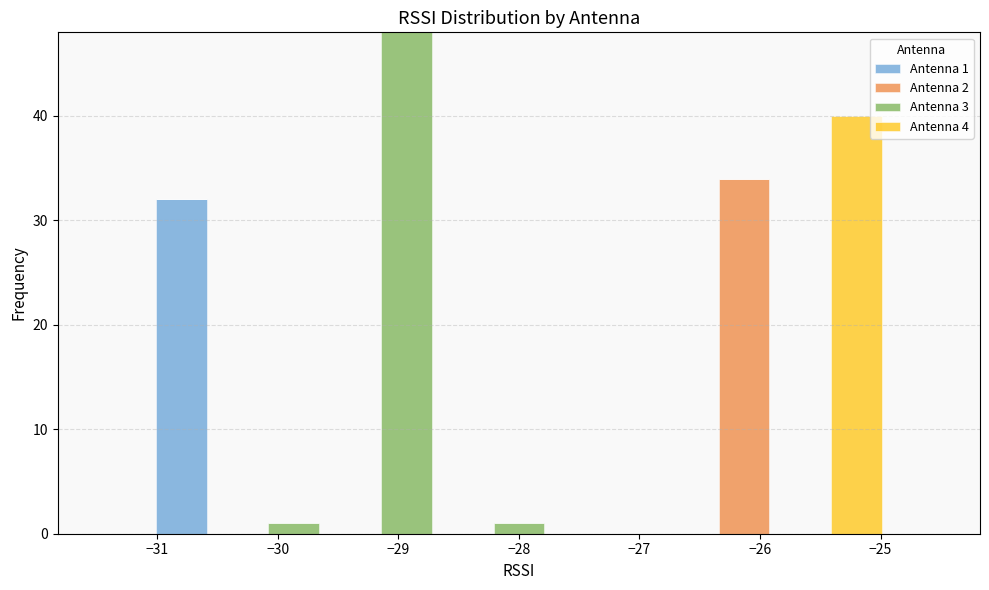

Which range on the x-axis has the tallest stacked bar (by total height)?

-29.2 to -28.7